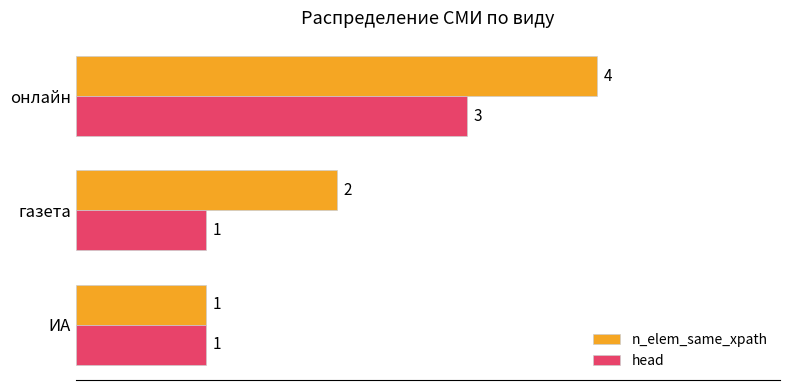

List the series in order of their overall mean, highest first.

n_elem_same_xpath, head